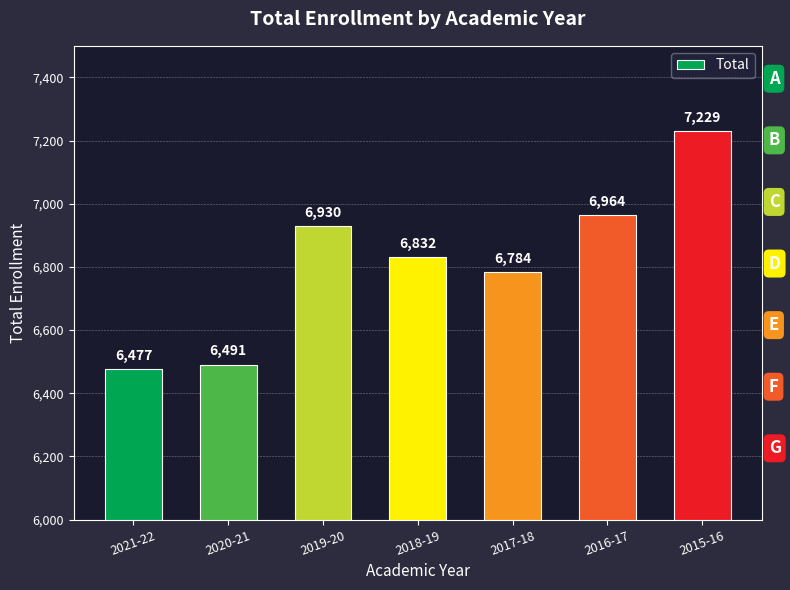

How many data points are less than 6832?

3